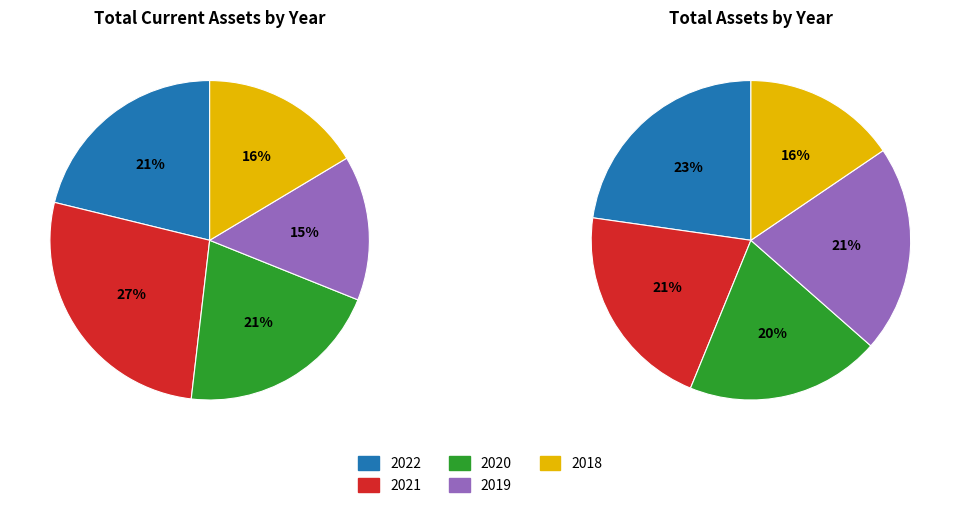

What is the change in value from 2021 to 2019?

-280175000